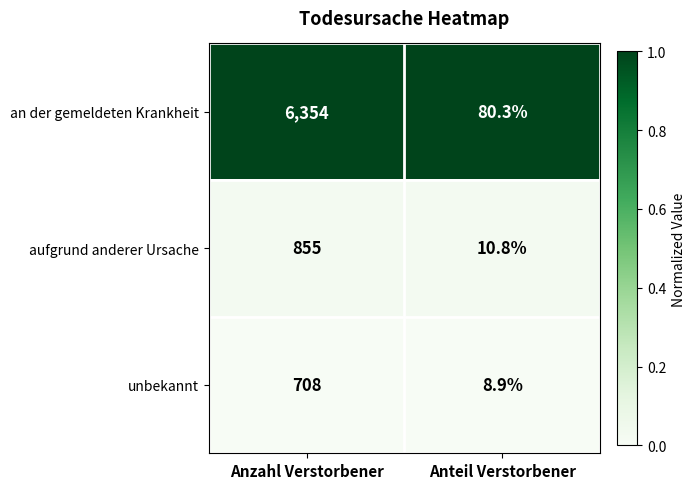

What is the difference between the aufgrund anderer Ursache values at Anteil Verstorbener and Anzahl Verstorbener?

844.2